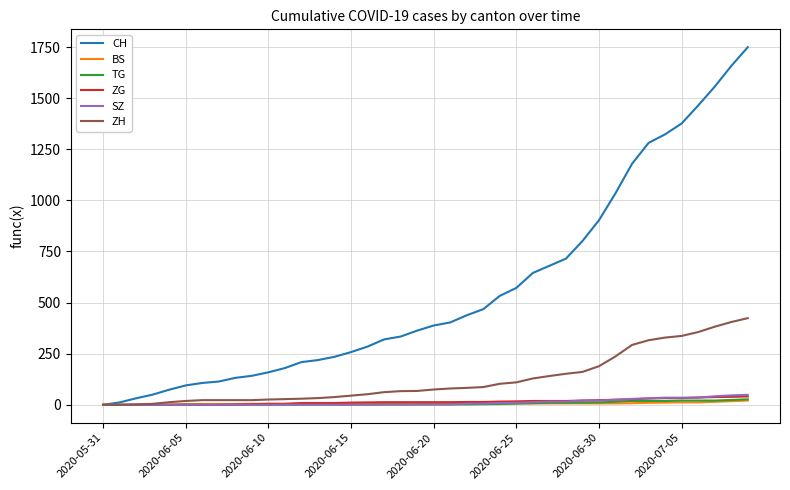

Which series has the widest spread of values?

CH